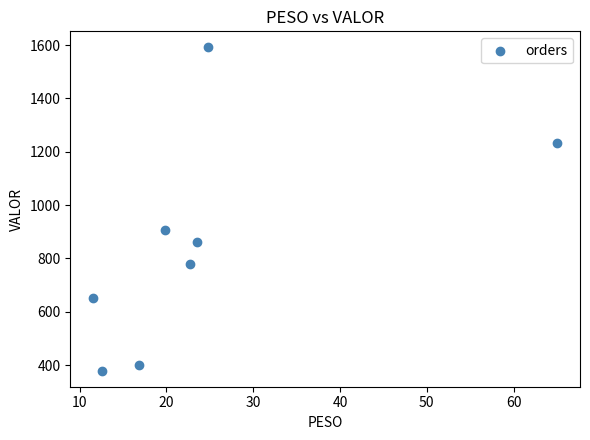

What is the average X value?

24.6